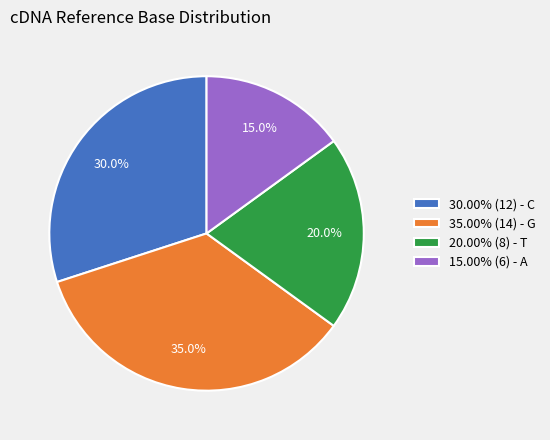

Approximately how many times larger is the value at 20.00% (8) - T compared to 30.00% (12) - C?

0.7